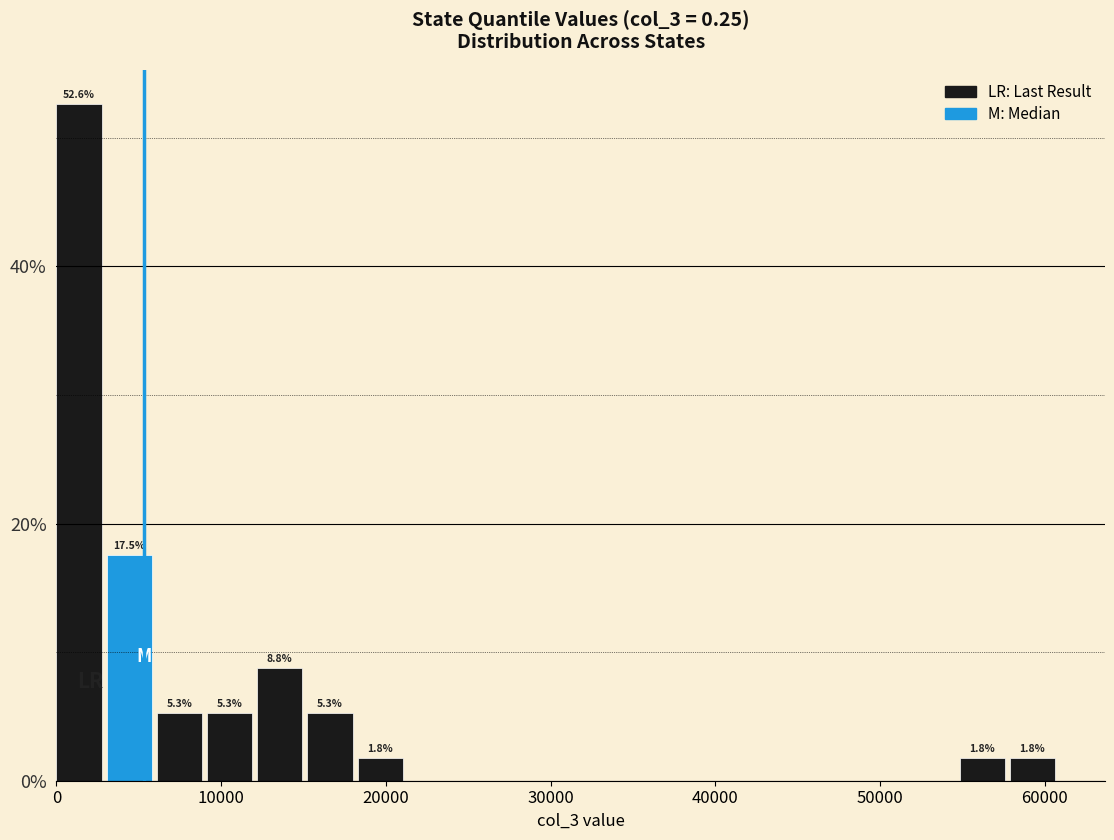

Read against the x-axis, roughly where is the centre of the tallest bar?

1000